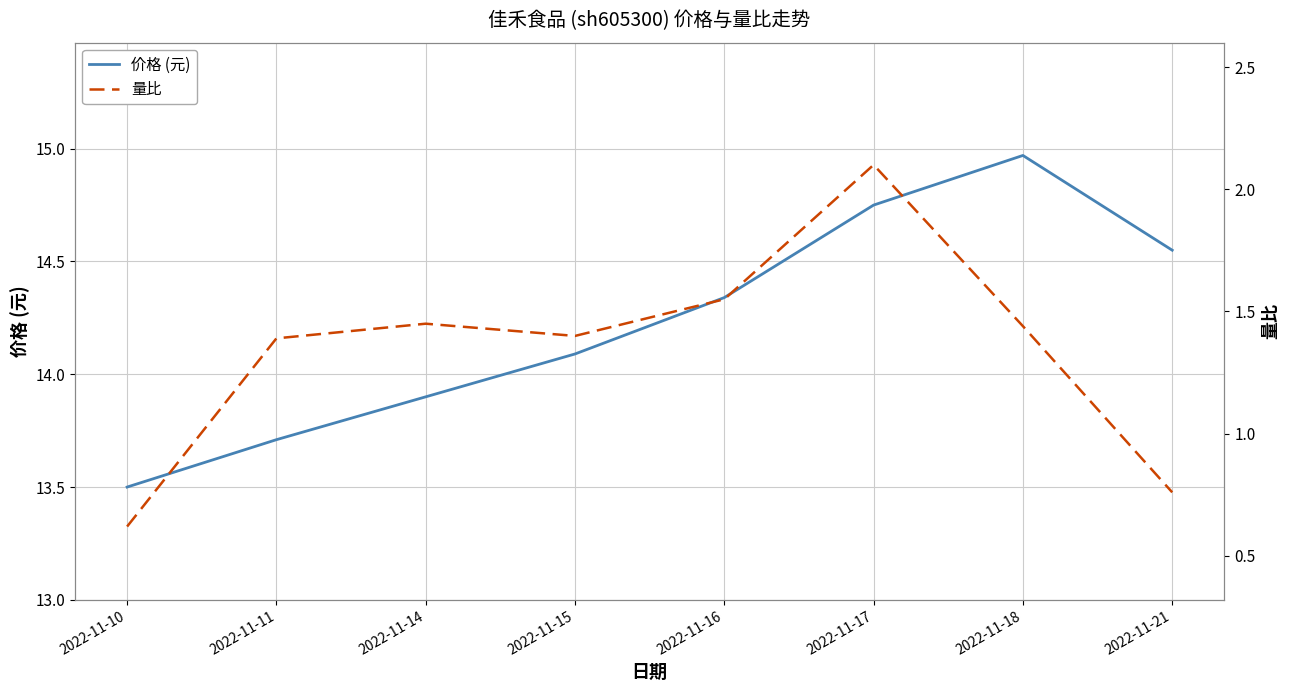

At which label does 量比 reach its peak?

2022-11-17